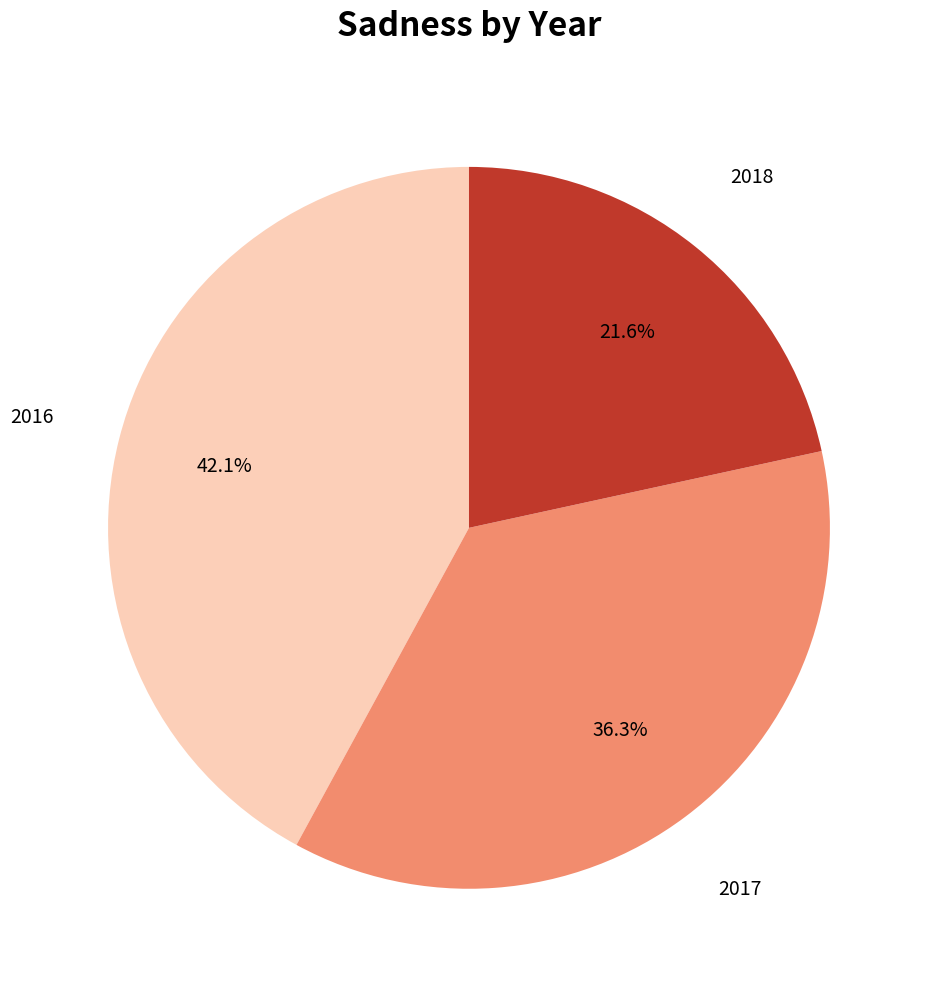

Is there any slice that represents more than half of the pie?

No